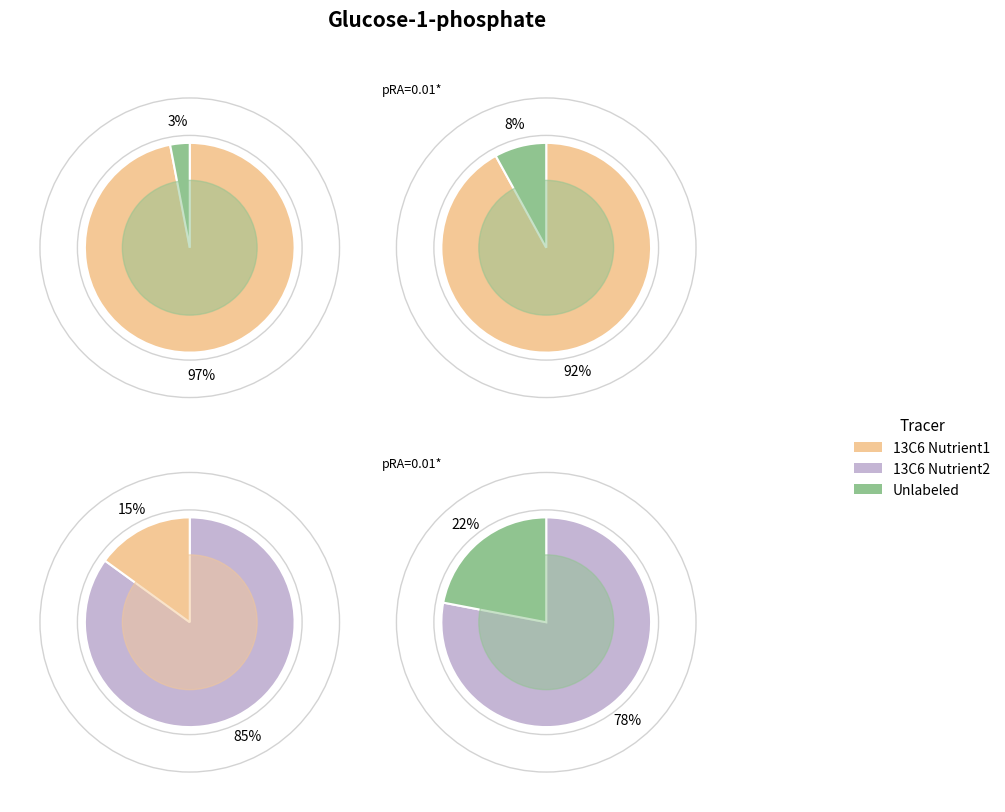

Which has a higher value, 8 or 3?

3